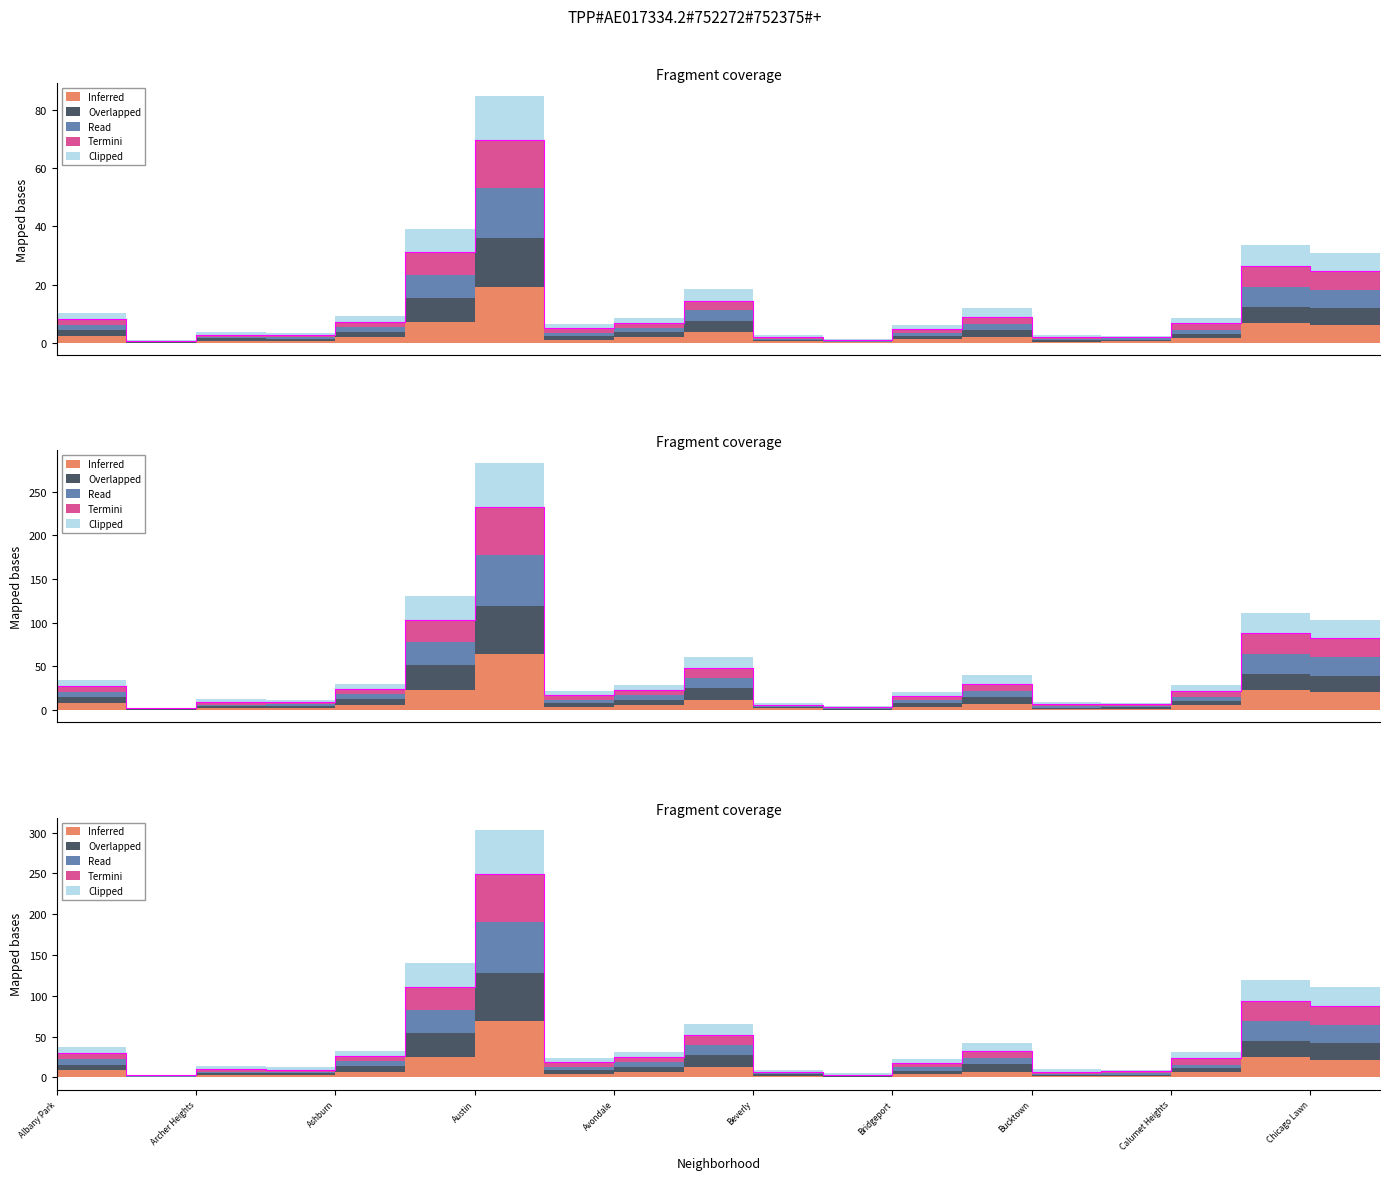

What is the smallest value displayed?

0.7